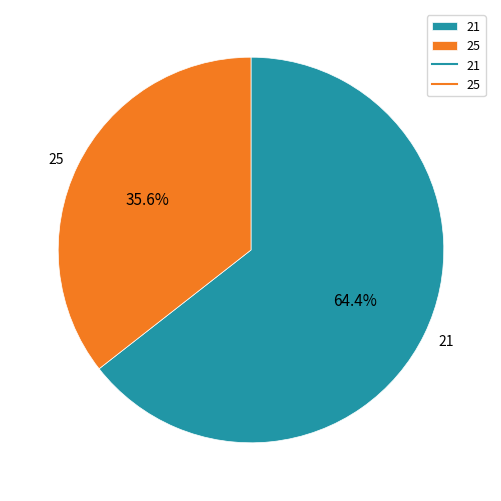

Is there a majority slice in this chart?

Yes